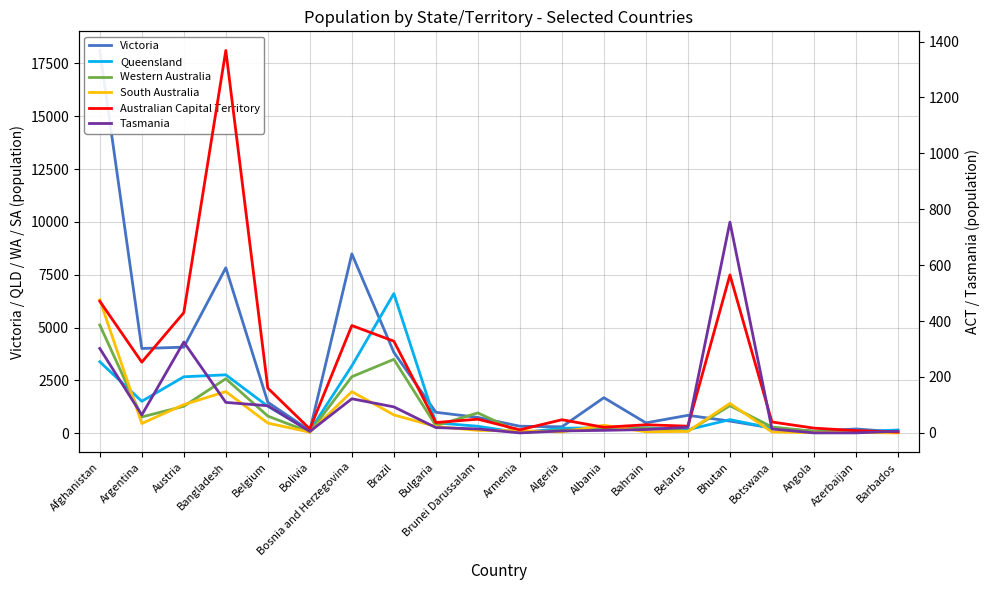

What value does the Queensland series have at Bhutan, to the nearest 50?

650